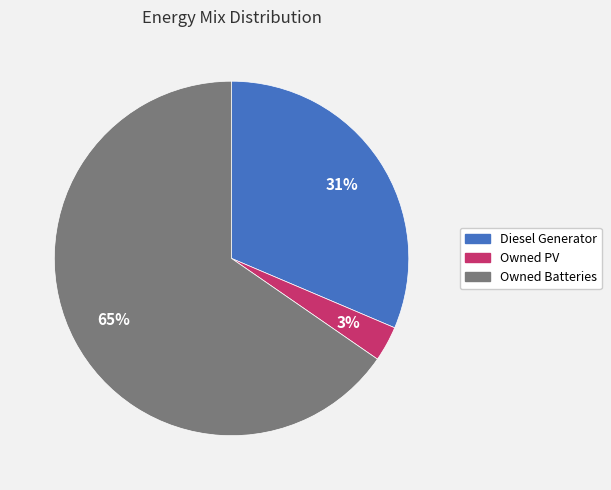

To the nearest percent, what portion does Owned PV represent?

3%